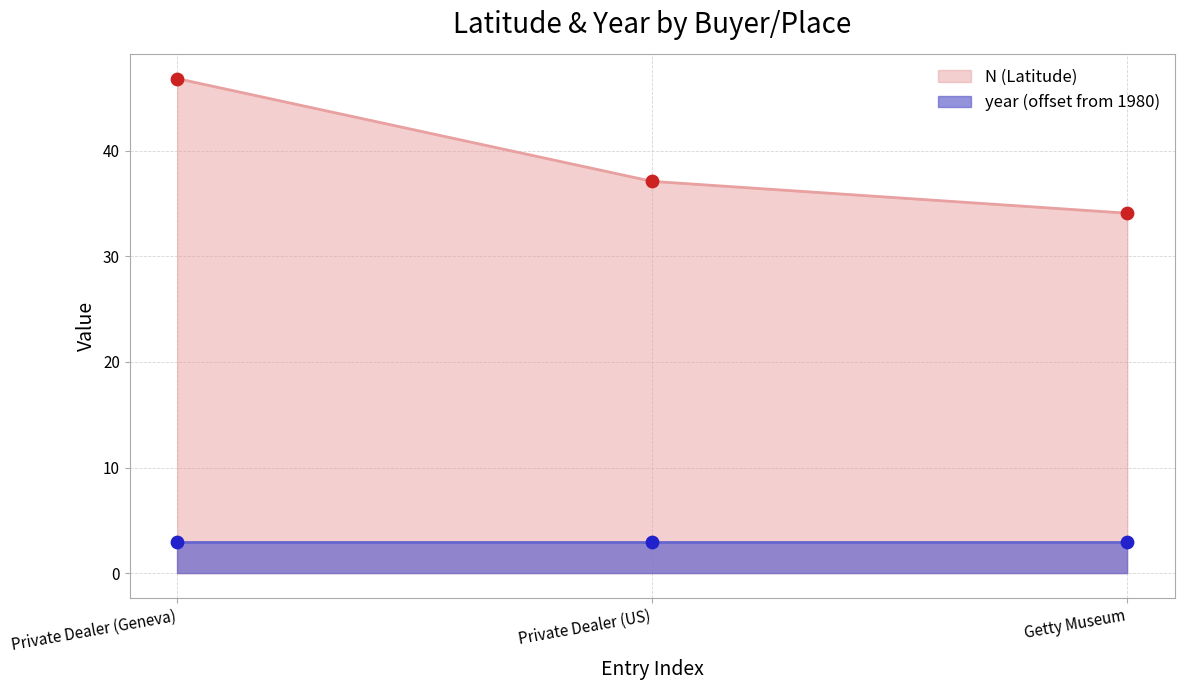

Between Private Dealer (US) and Private Dealer (Geneva), which is larger?

Private Dealer (Geneva)